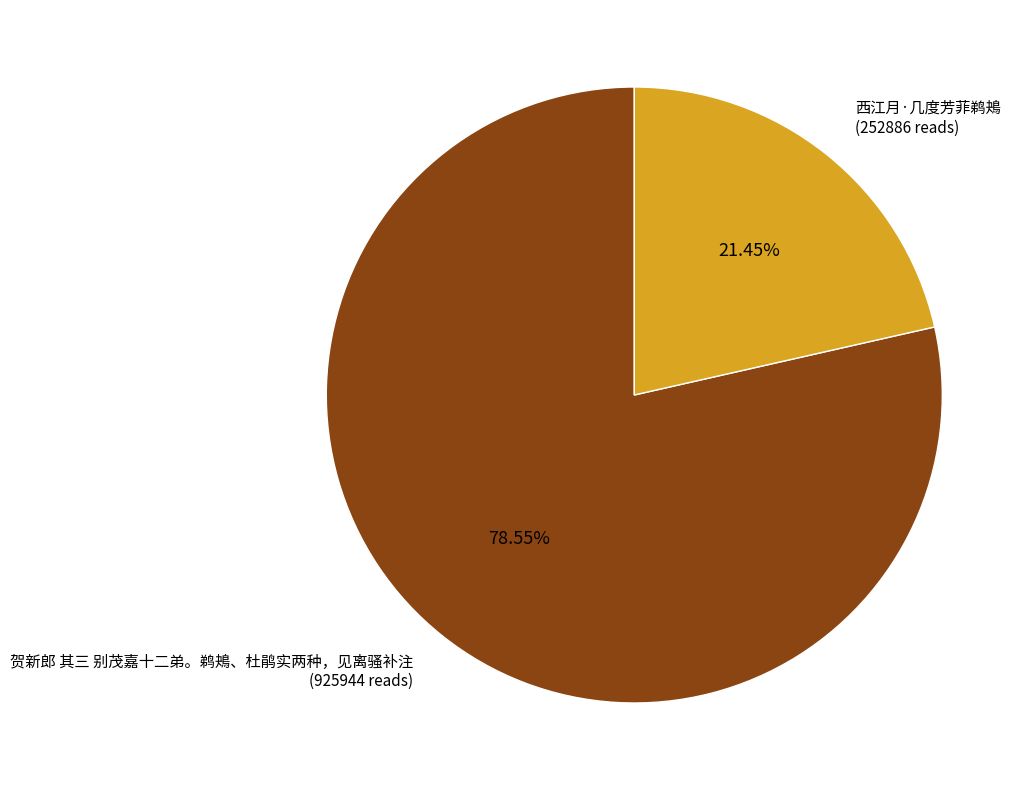

Do 西江月·几度芳菲鹈鴂 and 贺新郎 其三 别茂嘉十二弟。鹈鴂、杜鹃实两种，见离骚补注 together represent more than half of the pie?

Yes